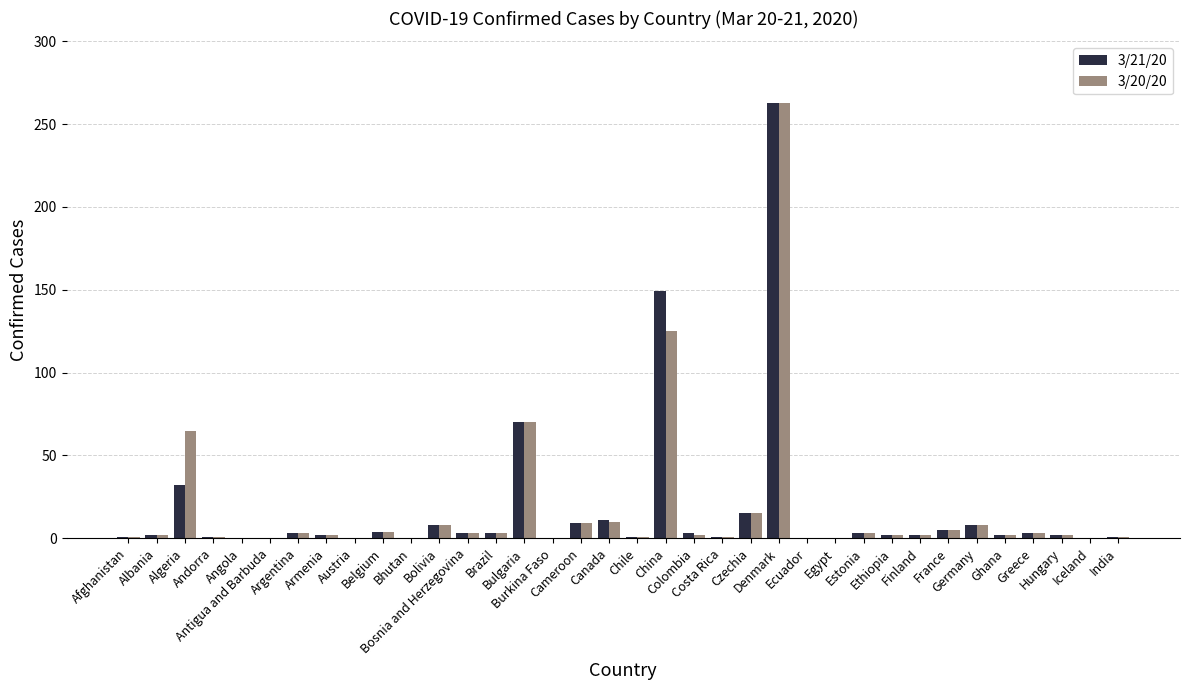

Are the bars horizontal?

No